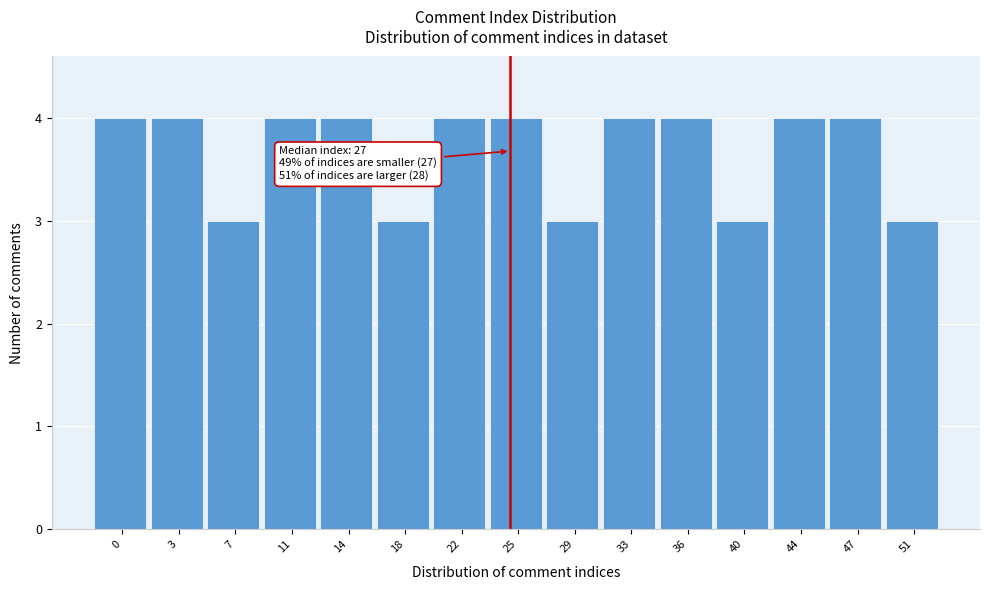

Reading right to left, transcribe all the data shown in this chart.

3	4	4	3	4	4	3	4	4	3	4	4	3	4	4